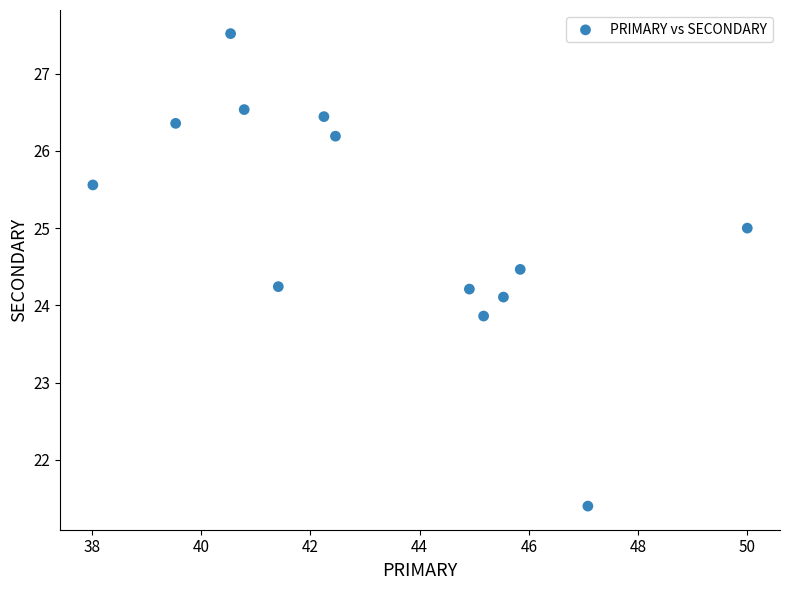

What is the range of Y values (max minus min)?

6.1